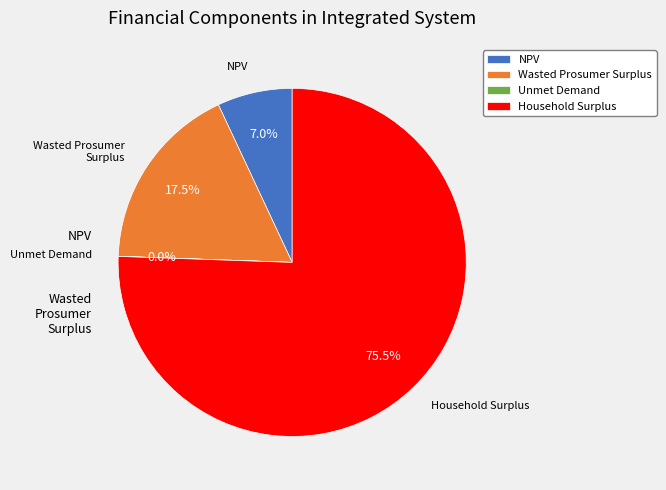

To the nearest percent, what is the difference between the largest and smallest slice percentages?

76%